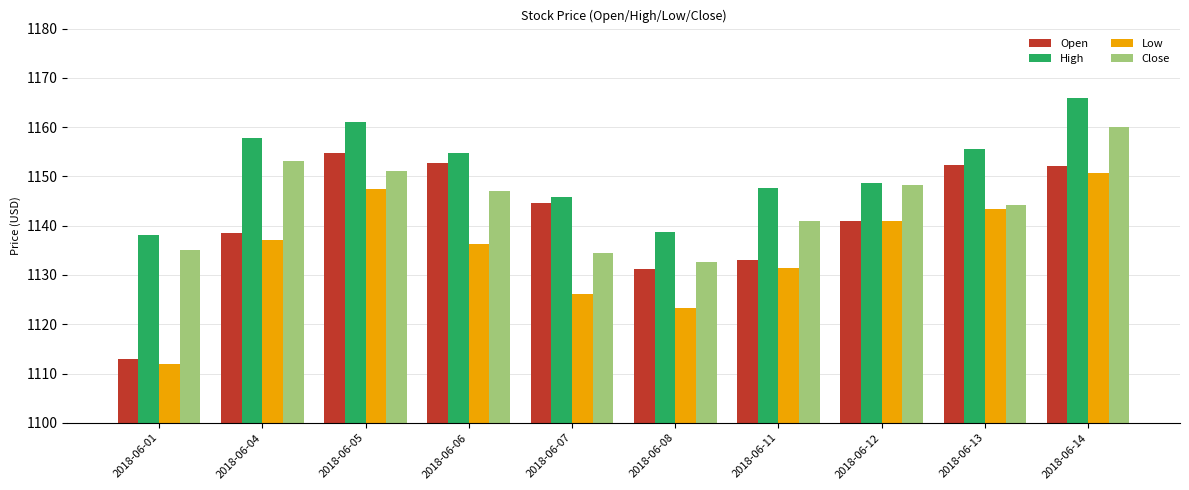

Which series changed the most between 2018-06-04 and 2018-06-05?

Open